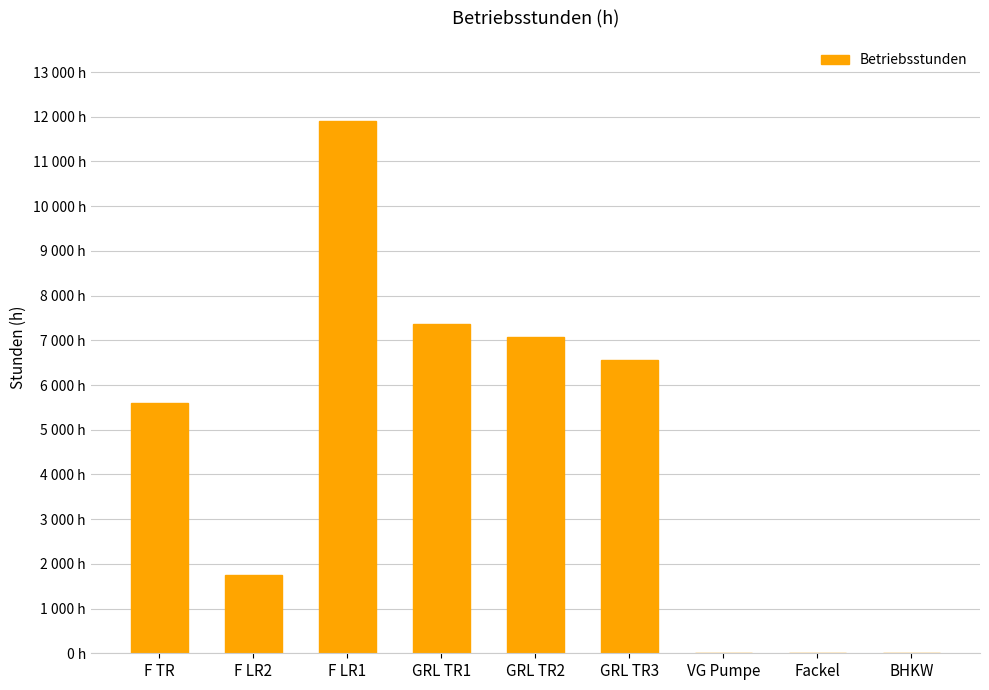

How many data points are above 5598?

5